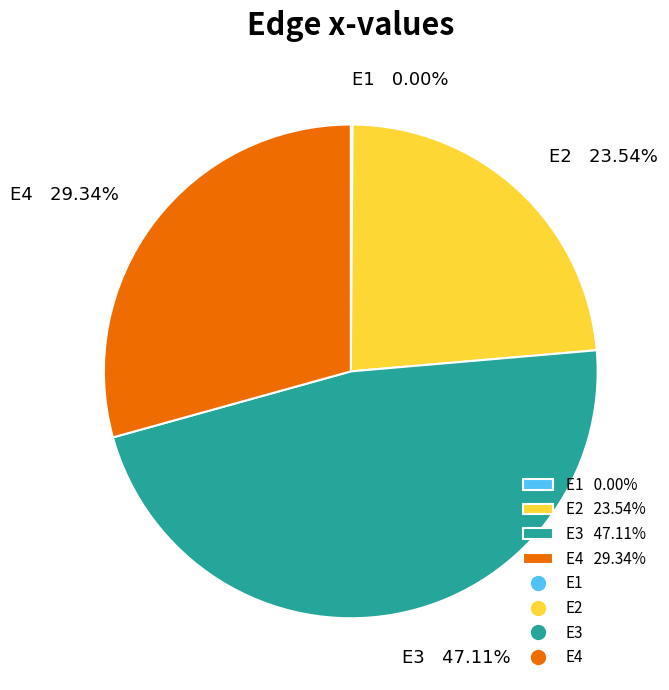

Which slice is the largest?

E3